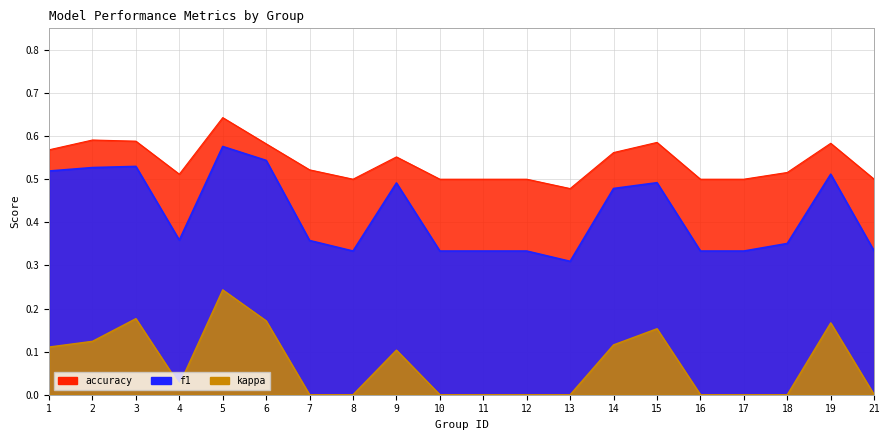

What is the greatest value displayed?

0.6